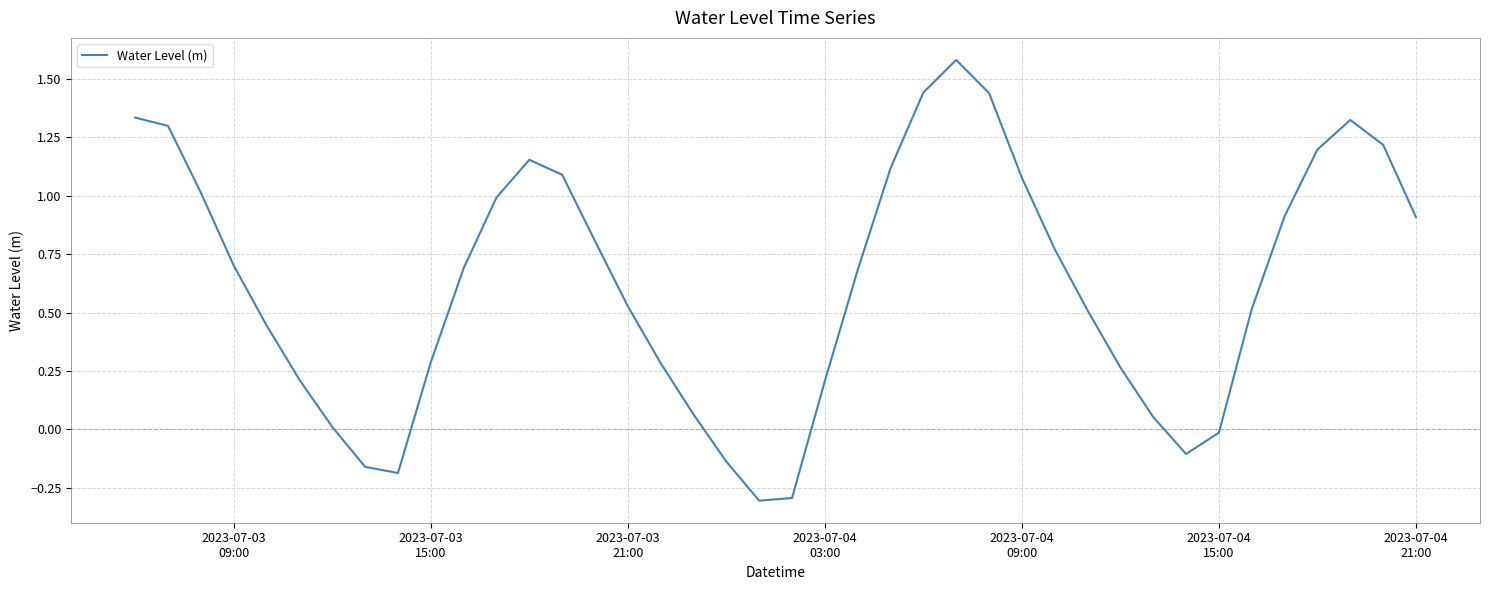

What is the minimum value shown in the chart?

-0.3